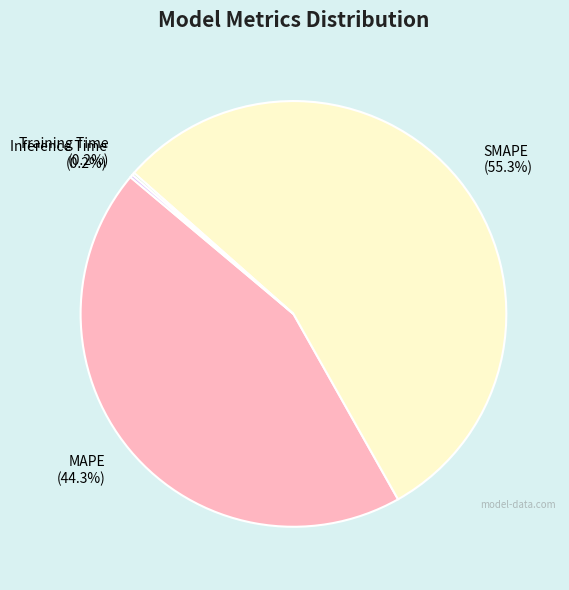

Is there any slice that represents more than half of the pie?

Yes